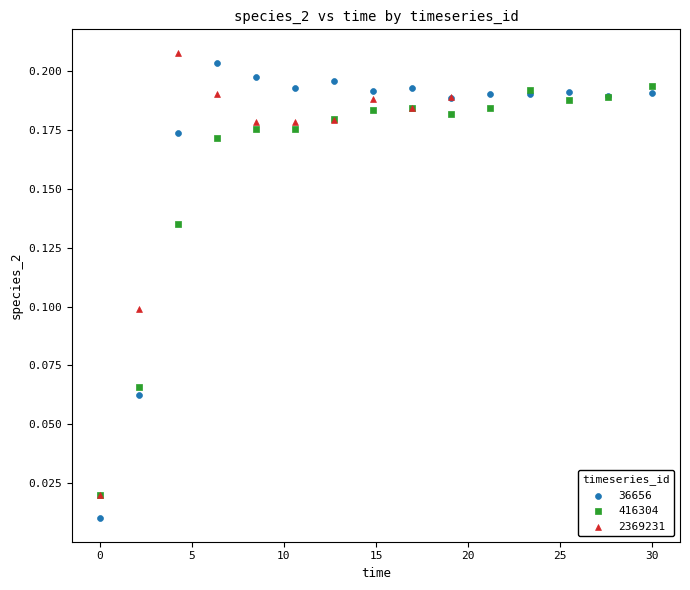

Which series contains the highest Y value?

2369231